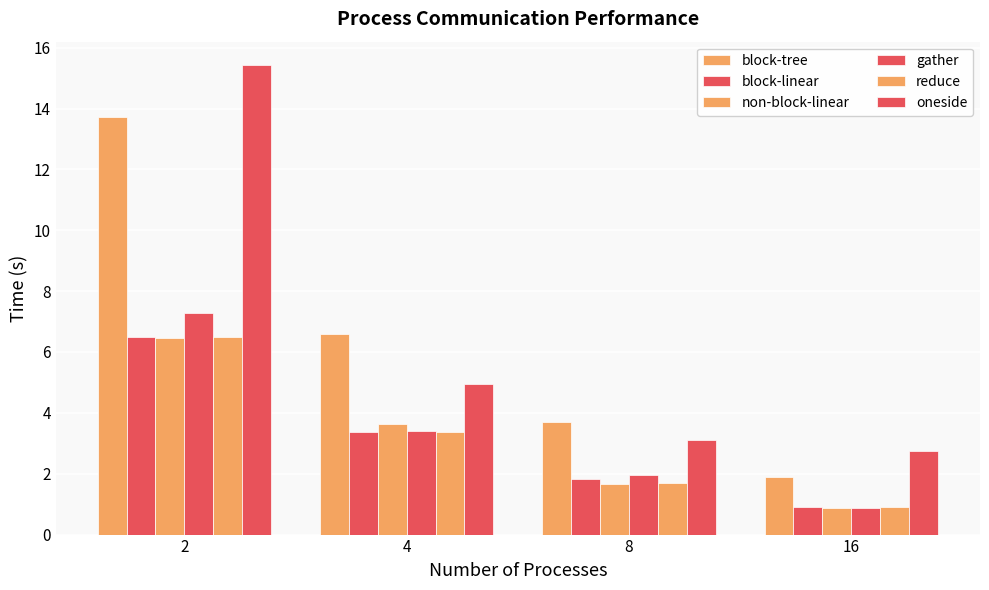

What is the difference between the maximum and minimum values in the reduce series?

5.6